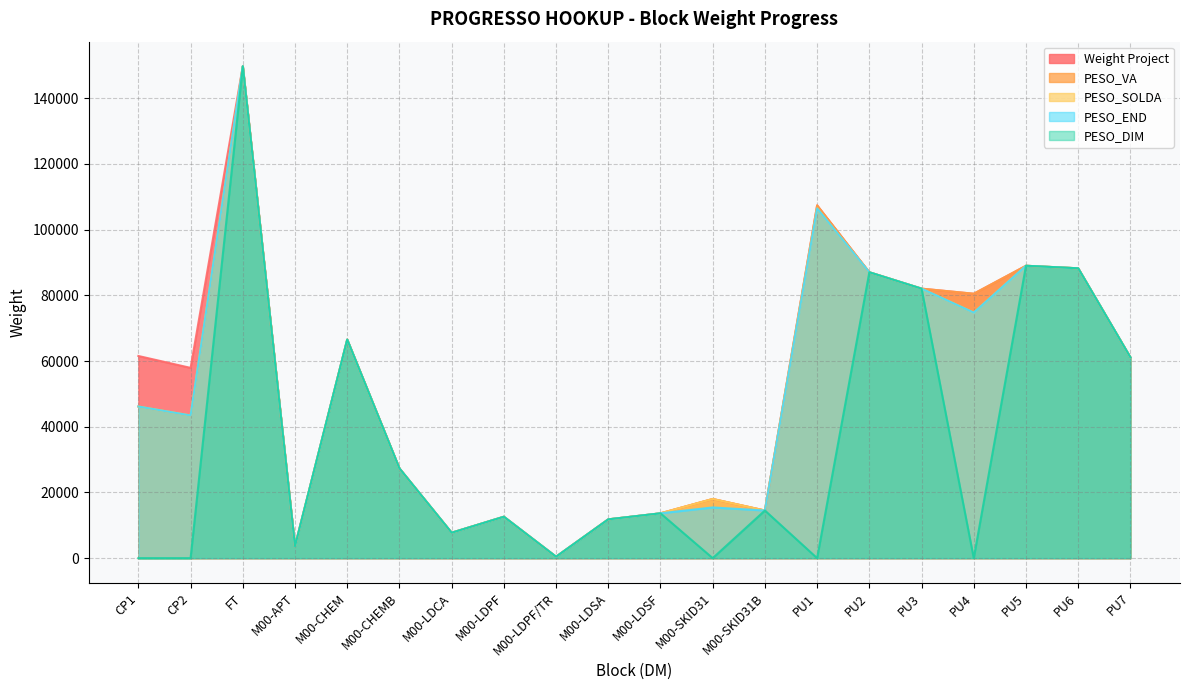

Reading left to right, list all the values displayed in this chart.

Weight Project: CP1=61548.4	CP2=57927.9	FT=149745.8	M00-APT=3632.7	M00-CHEM=66526.9	M00-CHEMB=27322.6	M00-LDCA=7738.9	M00-LDPF=12606.7	M00-LDPF/TR=437.8	M00-LDSA=11811.4	M00-LDSF=13649.2	M00-SKID31=18010.7	M00-SKID31B=14500.0	PU1=107390.5	PU2=87030.8	PU3=82046.4	PU4=80497.2	PU5=89010.2	PU6=88239.1	PU7=61132.5
PESO_VA: CP1=46161.3	CP2=43445.9	FT=149745.8	M00-APT=3632.7	M00-CHEM=66526.9	M00-CHEMB=27322.6	M00-LDCA=7738.9	M00-LDPF=12606.7	M00-LDPF/TR=437.8	M00-LDSA=11811.4	M00-LDSF=13649.2	M00-SKID31=18010.7	M00-SKID31B=14500.0	PU1=107390.5	PU2=87030.8	PU3=82046.4	PU4=80497.2	PU5=89010.2	PU6=88239.1	PU7=61132.5
PESO_SOLDA: CP1=46161.3	CP2=43445.9	FT=149745.8	M00-APT=3632.7	M00-CHEM=66526.9	M00-CHEMB=27322.6	M00-LDCA=7738.9	M00-LDPF=12606.7	M00-LDPF/TR=437.8	M00-LDSA=11811.4	M00-LDSF=13649.2	M00-SKID31=18010.7	M00-SKID31B=14500.0	PU1=106448.5	PU2=87030.8	PU3=82046.4	PU4=74747.4	PU5=89010.2	PU6=88239.1	PU7=61132.5
PESO_END: CP1=46161.3	CP2=43445.9	FT=149745.8	M00-APT=3632.7	M00-CHEM=66526.9	M00-CHEMB=27322.6	M00-LDCA=7738.9	M00-LDPF=12606.7	M00-LDPF/TR=437.8	M00-LDSA=11811.4	M00-LDSF=13649.2	M00-SKID31=15437.7	M00-SKID31B=14500.0	PU1=106448.5	PU2=87030.8	PU3=82046.4	PU4=74747.4	PU5=89010.2	PU6=88239.1	PU7=61132.5
PESO_DIM: CP1=0.0	CP2=0.0	FT=149745.8	M00-APT=3632.7	M00-CHEM=66526.9	M00-CHEMB=27322.6	M00-LDCA=7738.9	M00-LDPF=12606.7	M00-LDPF/TR=437.8	M00-LDSA=11811.4	M00-LDSF=13649.2	M00-SKID31=0.0	M00-SKID31B=14500.0	PU1=0.0	PU2=87030.8	PU3=82046.4	PU4=0.0	PU5=89010.2	PU6=88239.1	PU7=61132.5